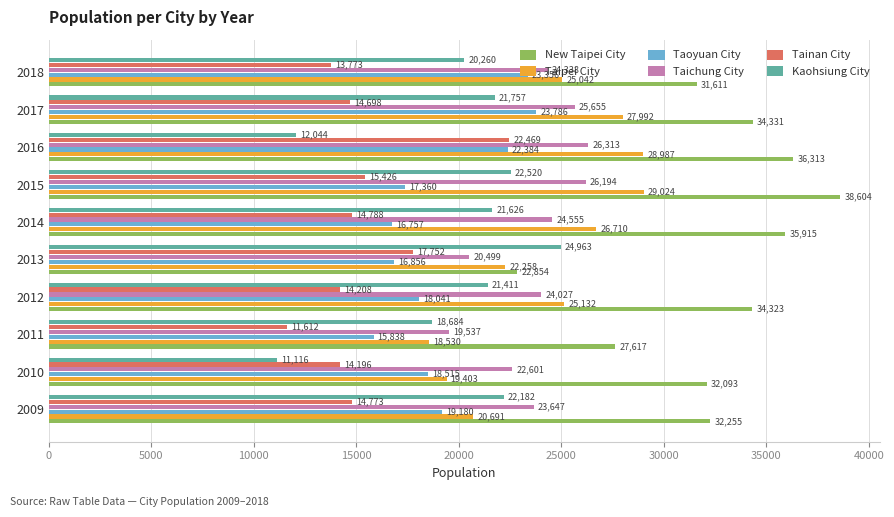

At which label is Taipei City closest to 23777?

2018